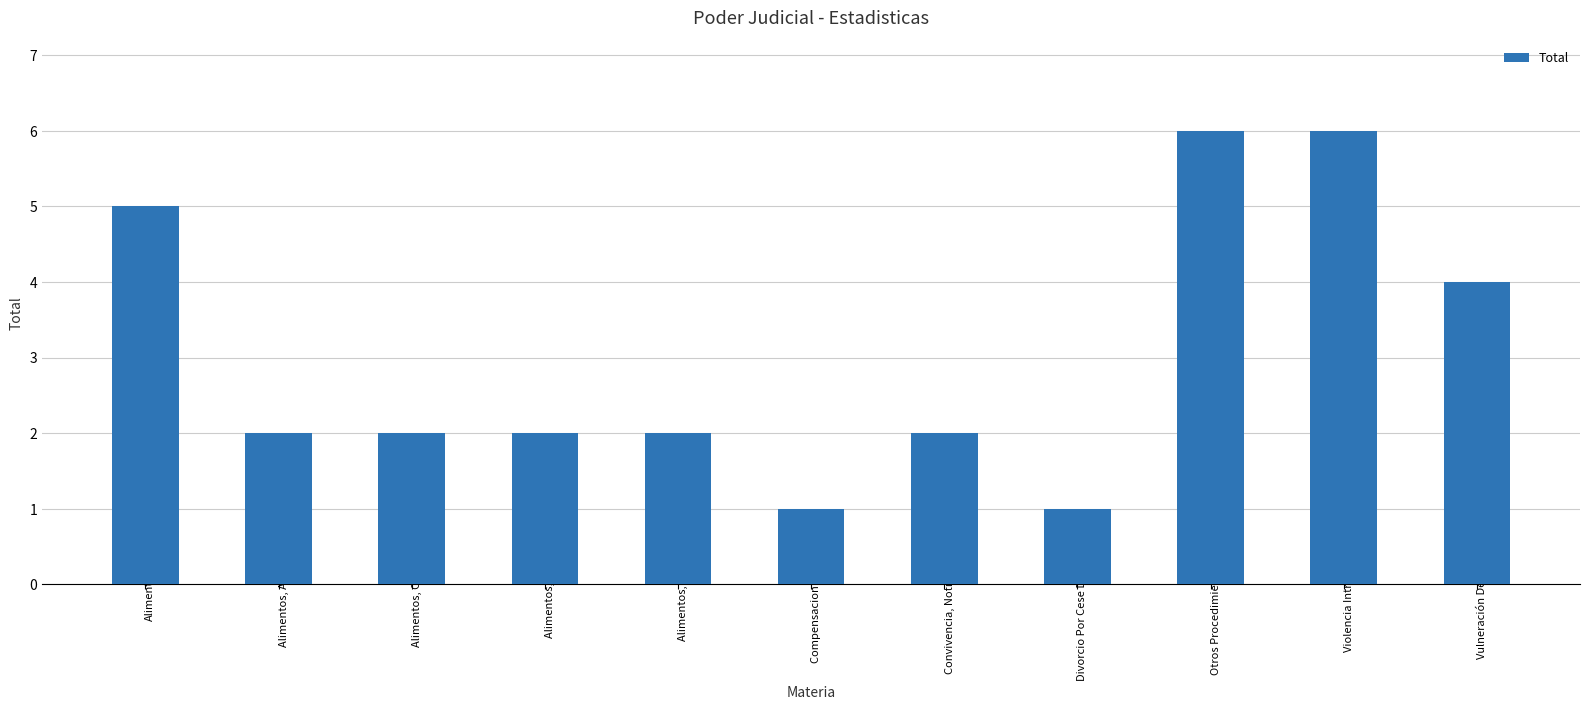

At which label does the data first exceed 2?

Alimentos